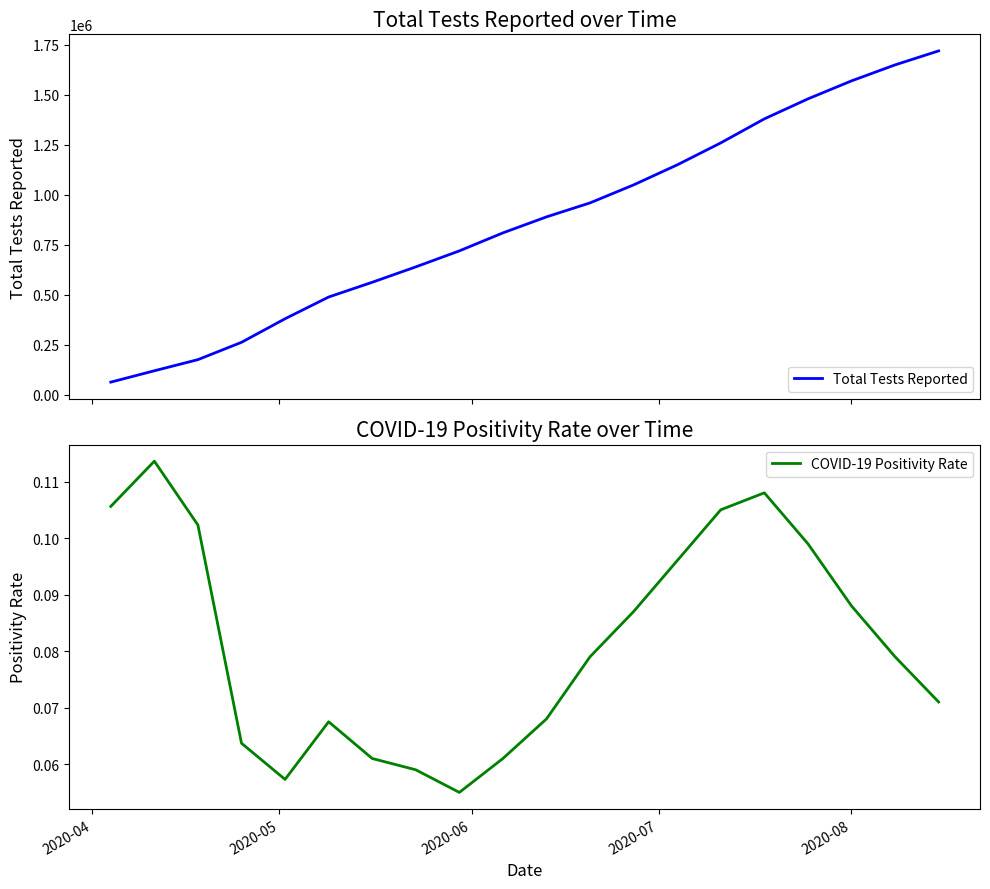

What is the sum of all COVID-19 Positivity Rate values?

1.6